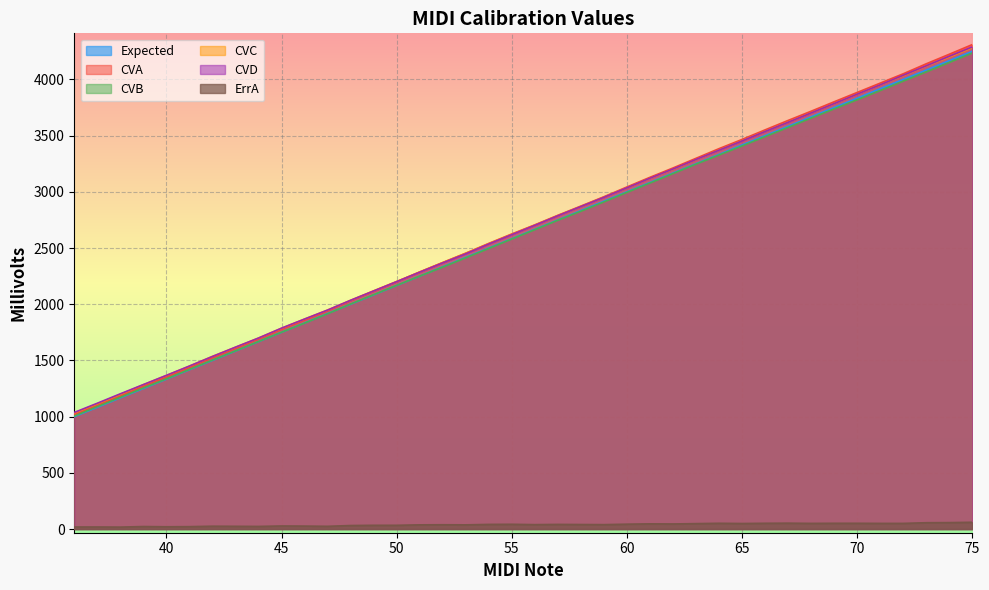

At which label does CVD first exceed 2702?

57